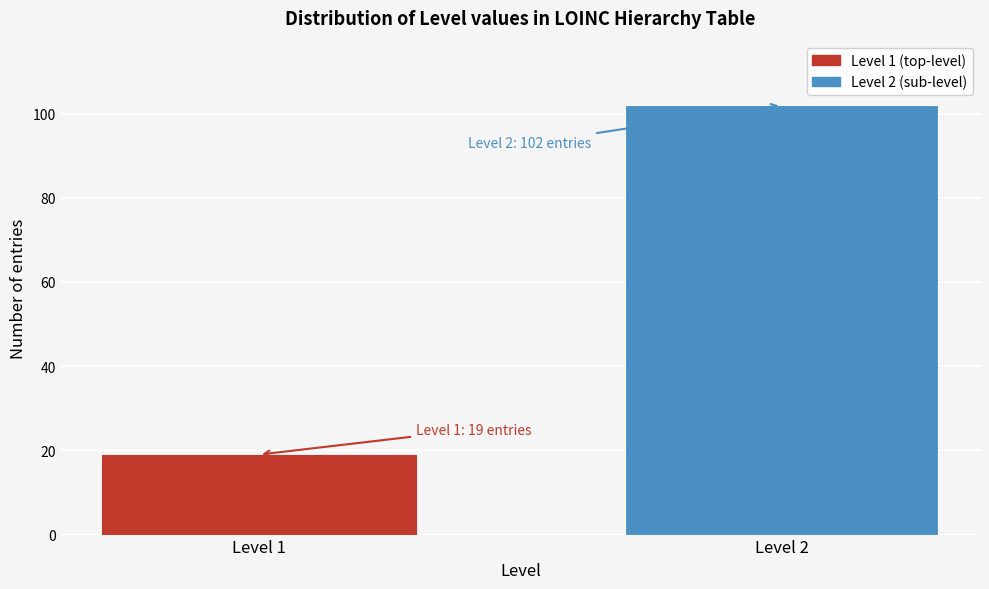

Reading left to right, transcribe all the data shown in this chart.

19	102